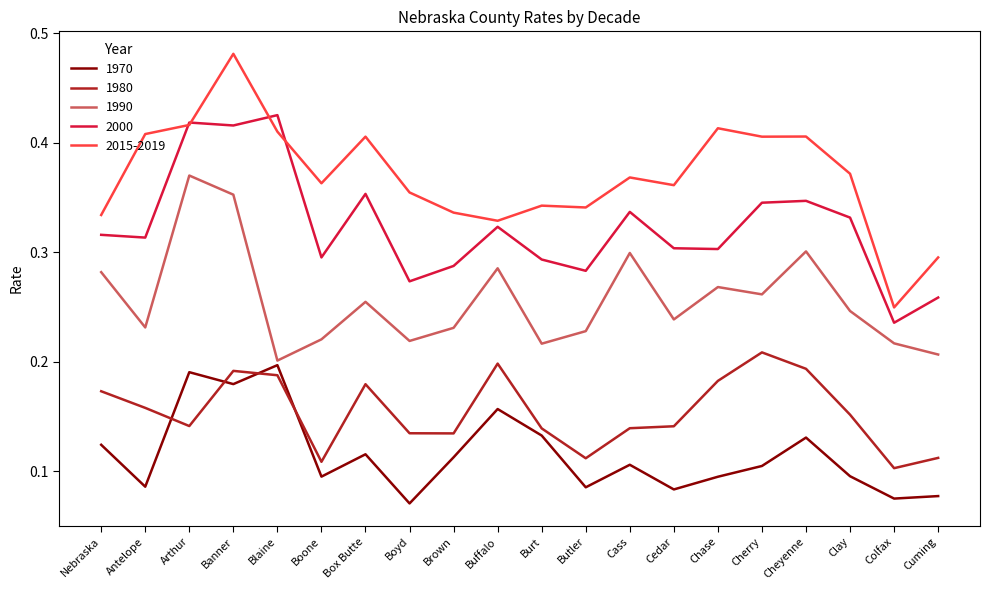

Is it true that 2015-2019 equals 0.7 at Cherry?

False